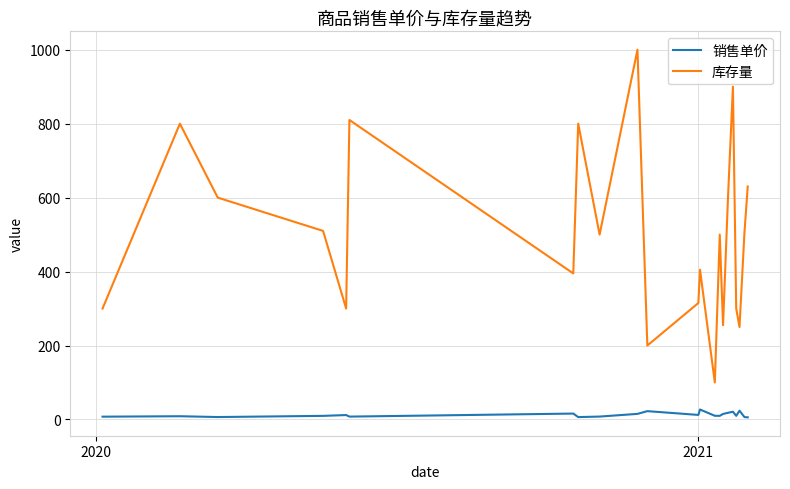

Which series has the largest range (max minus min)?

库存量